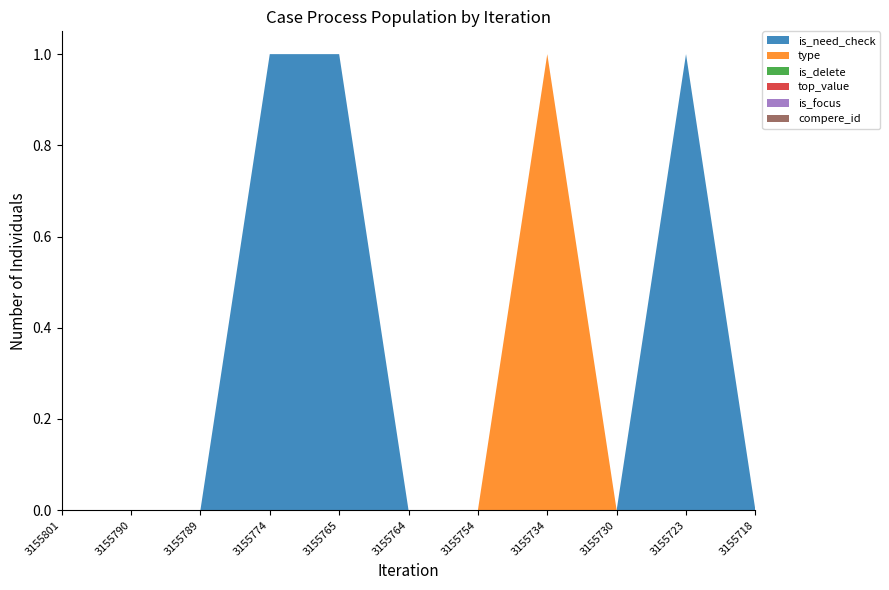

Reading right to left, what are all the values shown in this chart?

is_need_check: 3155718=0	3155723=1	3155730=0	3155734=0	3155754=0	3155764=0	3155765=1	3155774=1	3155789=0	3155790=0	3155801=0
type: 3155718=0	3155723=0	3155730=0	3155734=1	3155754=0	3155764=0	3155765=0	3155774=0	3155789=0	3155790=0	3155801=0
is_delete: 3155718=0	3155723=0	3155730=0	3155734=0	3155754=0	3155764=0	3155765=0	3155774=0	3155789=0	3155790=0	3155801=0
top_value: 3155718=0	3155723=0	3155730=0	3155734=0	3155754=0	3155764=0	3155765=0	3155774=0	3155789=0	3155790=0	3155801=0
is_focus: 3155718=0	3155723=0	3155730=0	3155734=0	3155754=0	3155764=0	3155765=0	3155774=0	3155789=0	3155790=0	3155801=0
compere_id: 3155718=0	3155723=0	3155730=0	3155734=0	3155754=0	3155764=0	3155765=0	3155774=0	3155789=0	3155790=0	3155801=0